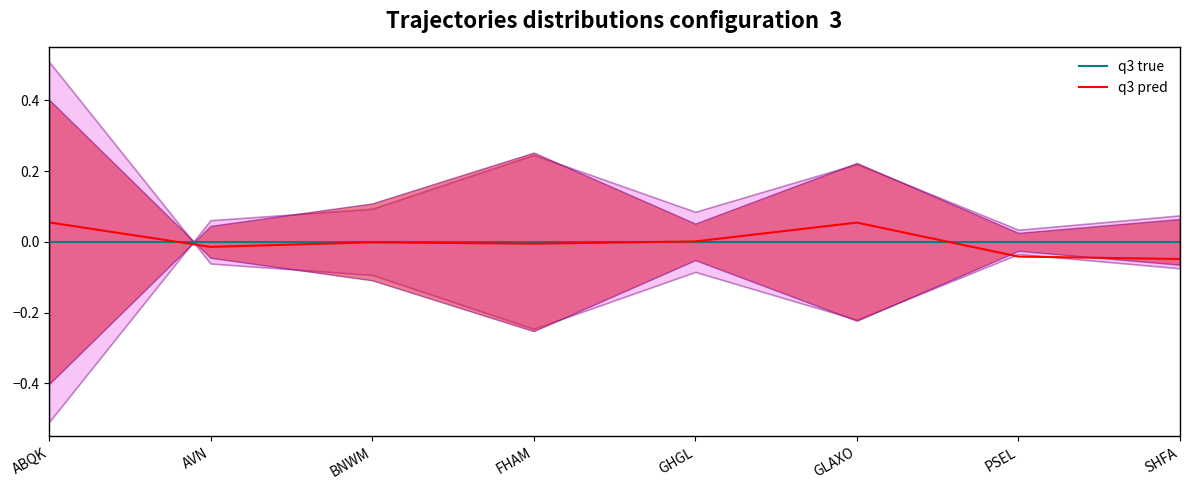

The value of q3 pred at SHFA is -0.0. True or false?

True